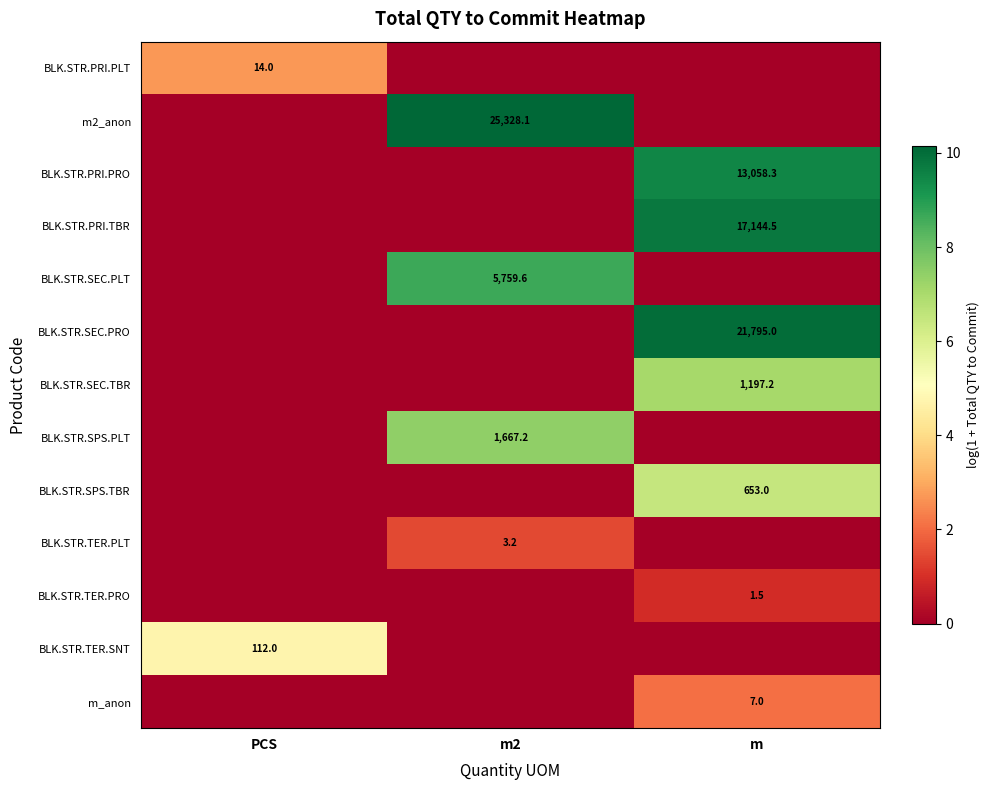

The value of BLK.STR.TER.PLT at m2 is 5.3. True or false?

False